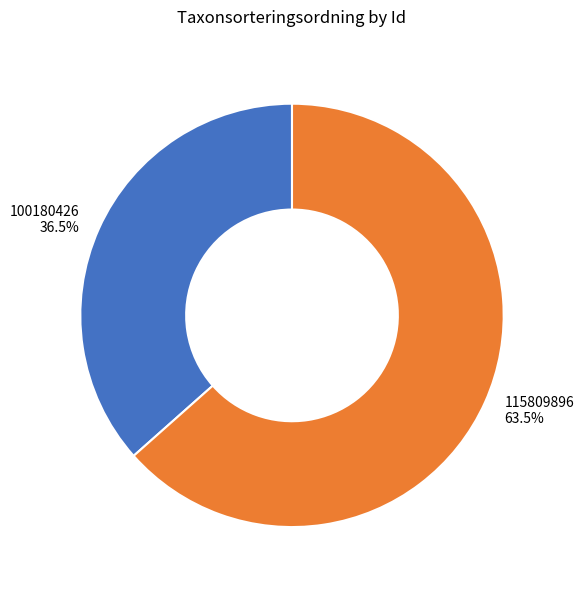

Is the sum of 115809896 and 100180426 greater than half?

Yes